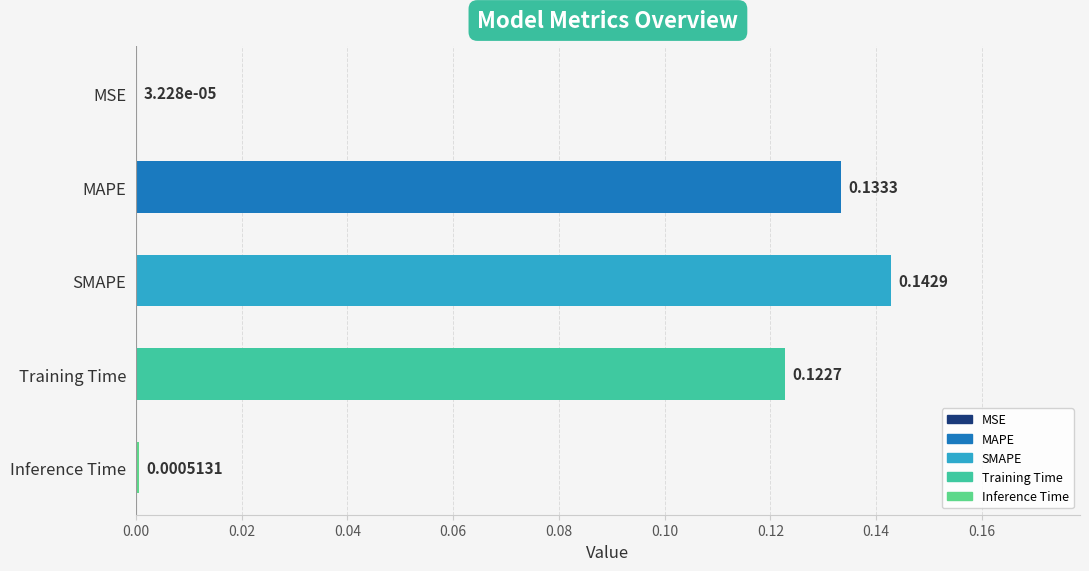

Between MSE and Training Time, which is larger?

Training Time